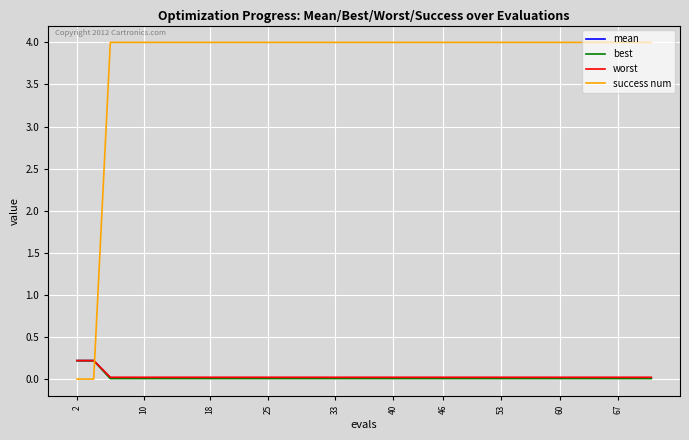

True or false: worst and success num cross at least once.

True